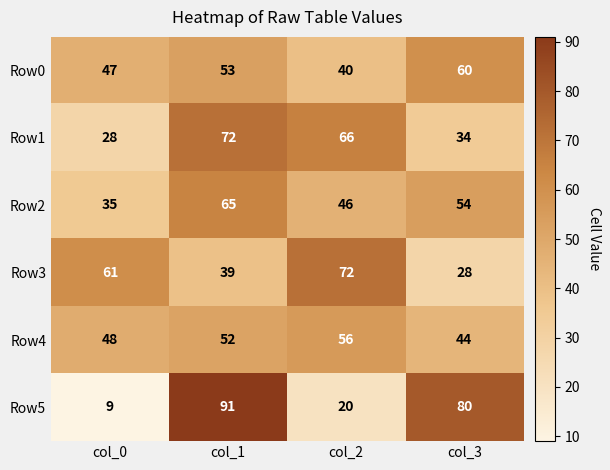

Is it true that Row4 equals 26 at col_3?

False